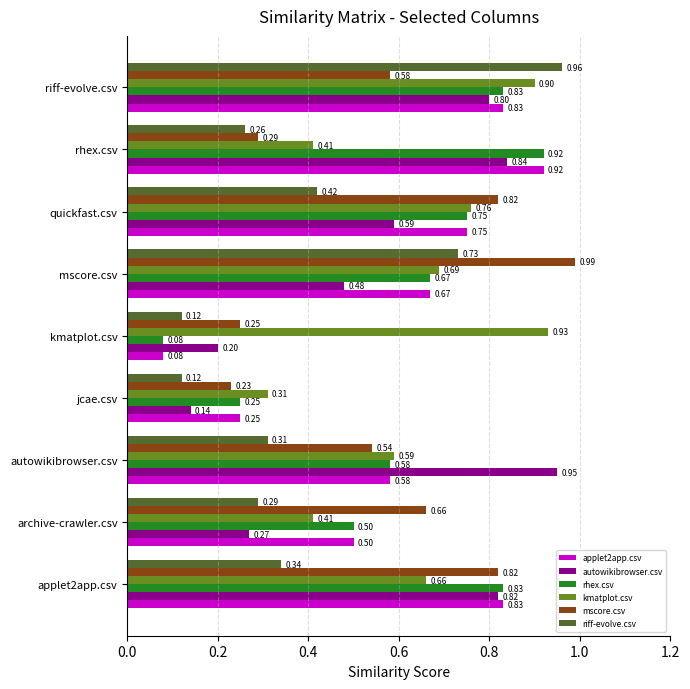

Between applet2app.csv and quickfast.csv, which series saw the biggest shift?

autowikibrowser.csv